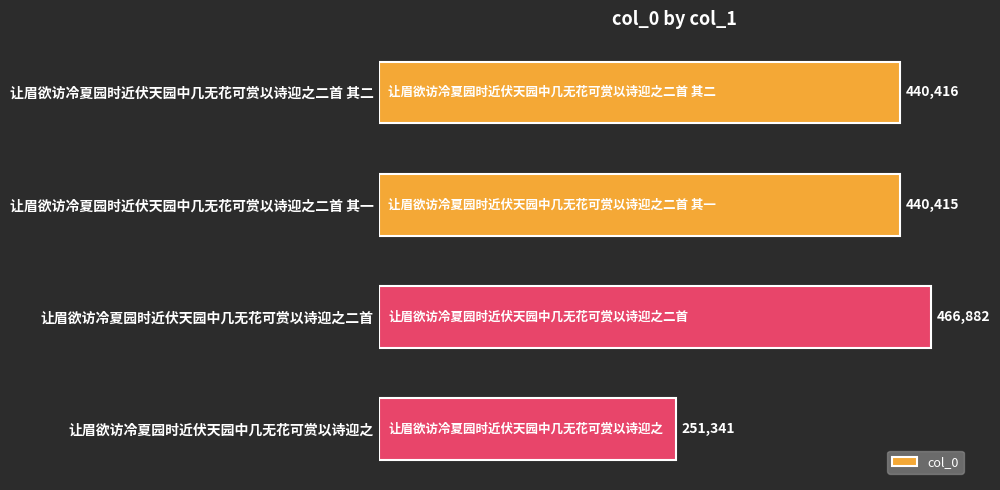

Reading top to bottom, list all the values displayed in this chart.

440416	440415	466882	251341